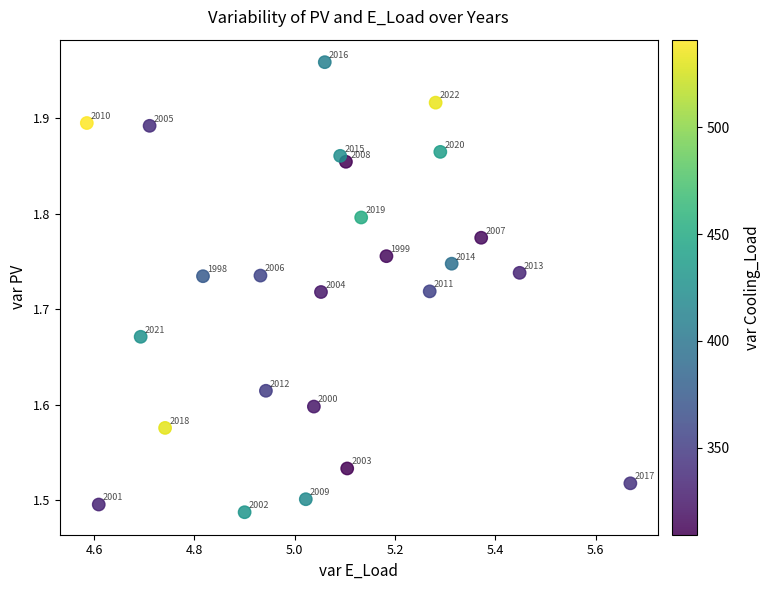

What is the range of Y values (max minus min)?

0.5